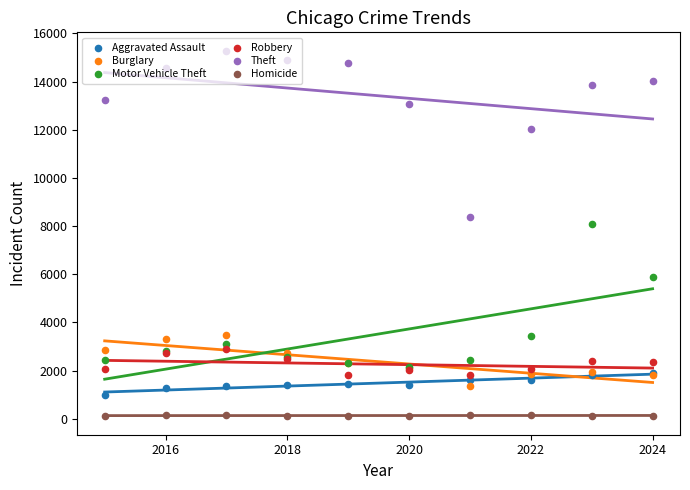

Which series contains the lowest Y value?

Homicide